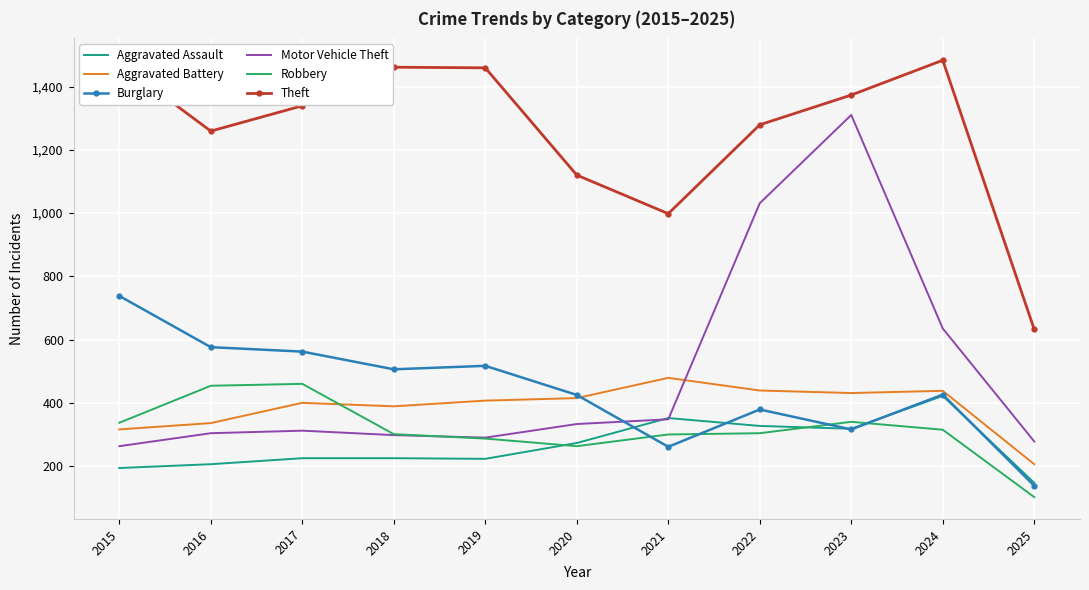

The Robbery series shows 340 at 2023. True or false?

True